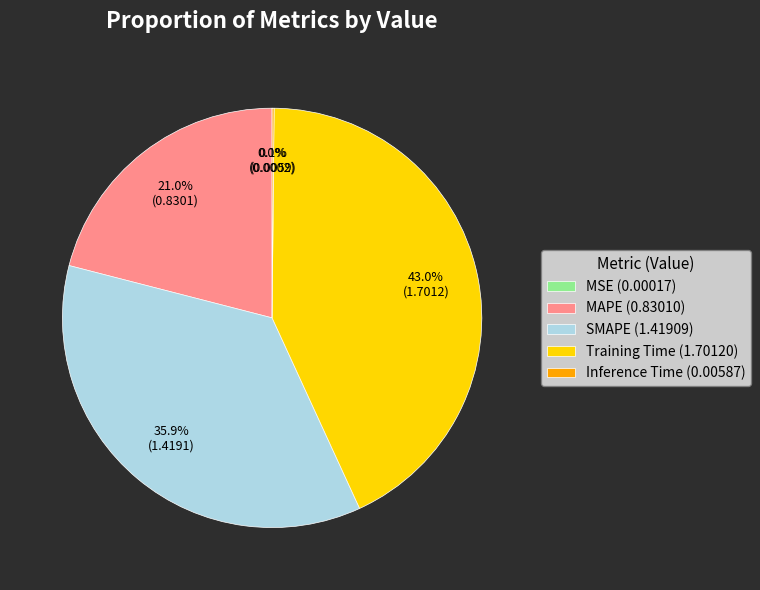

What is the ratio of the value at SMAPE (1.41909) to the value at Training Time (1.70120)?

0.8